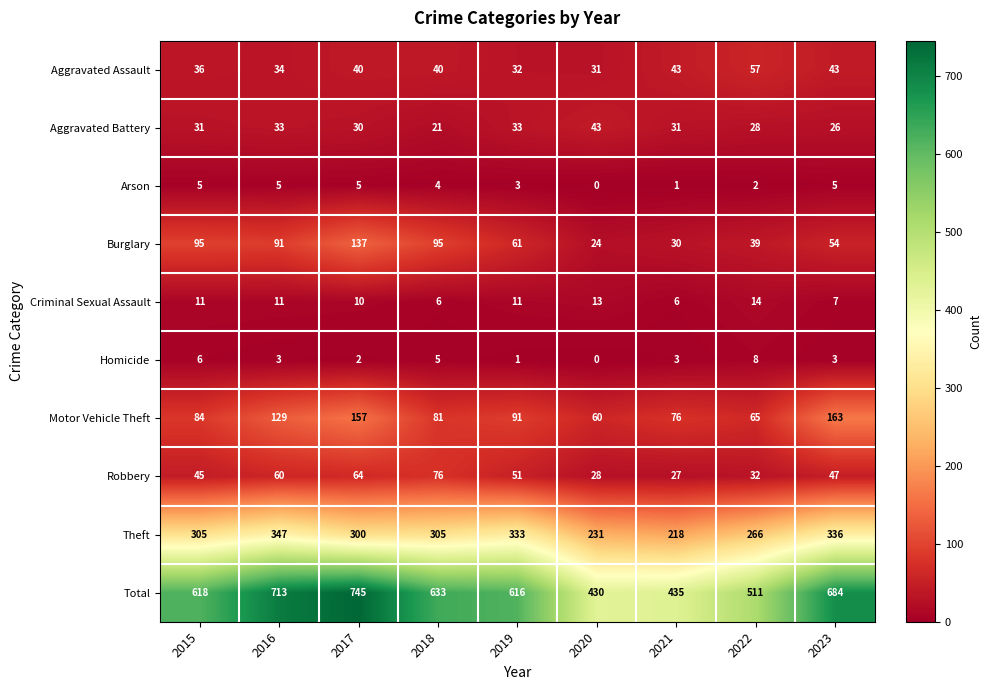

What is the difference between the second highest and second lowest values in the Robbery series?

36